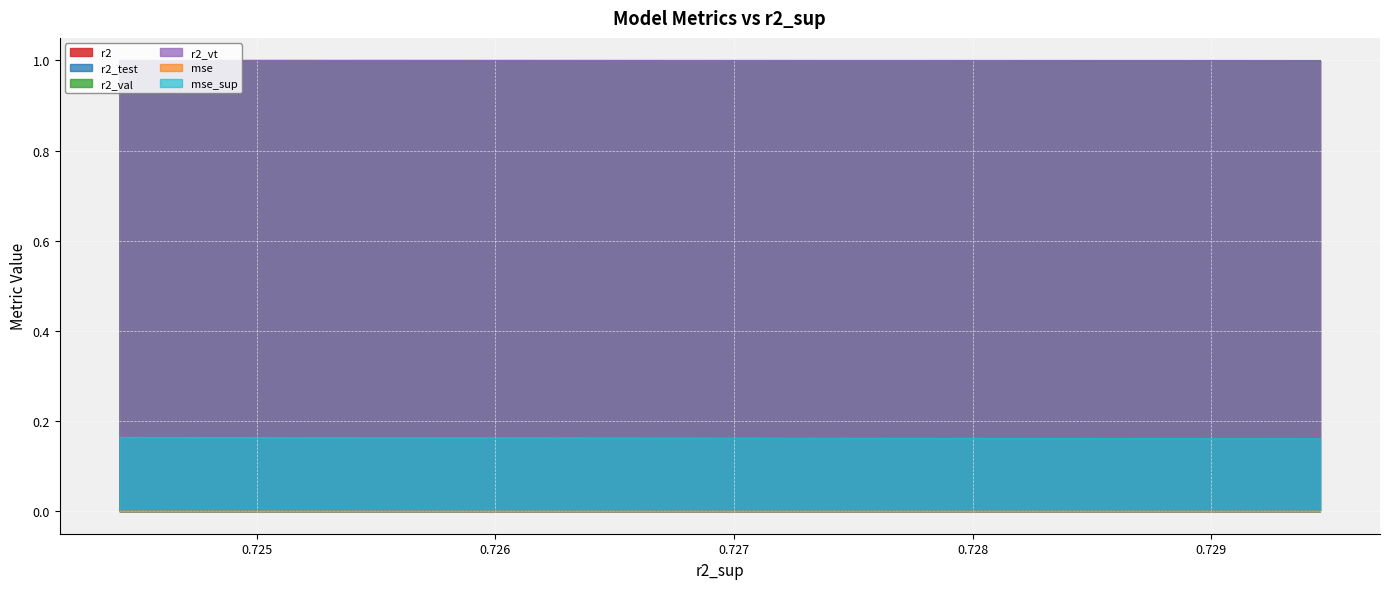

True or false: mse and mse_sup cross at least once.

False